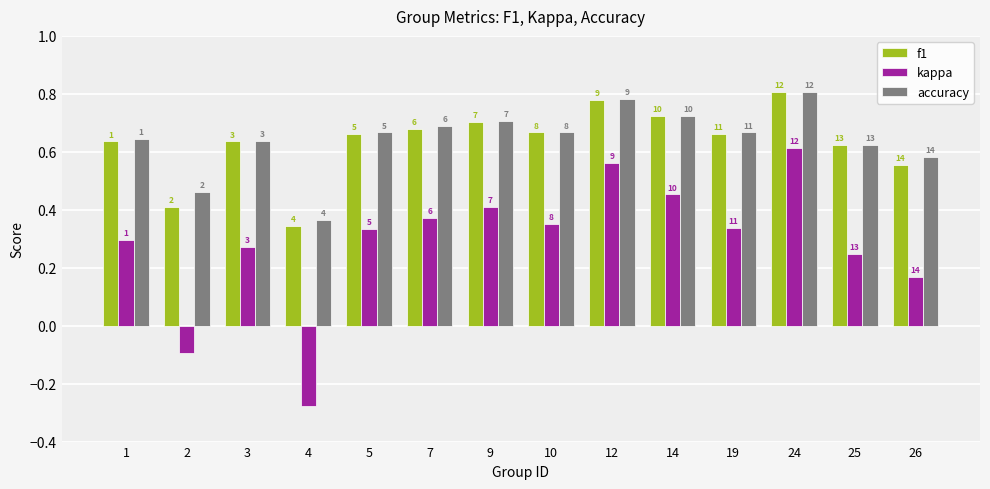

What is the difference between the maximum and second lowest values in the accuracy series?

0.3